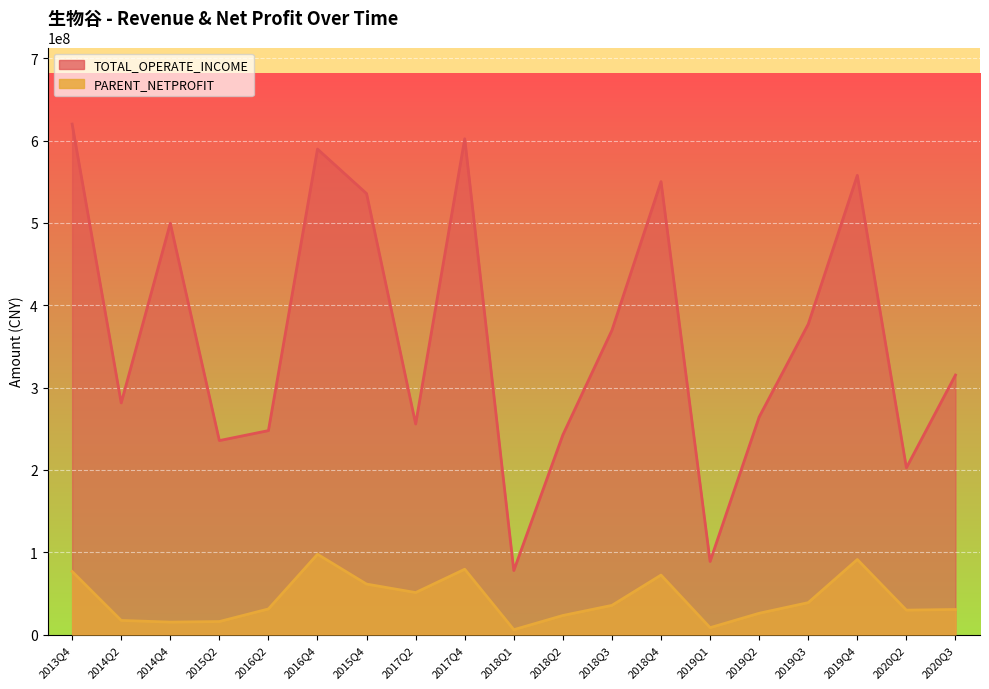

The value of TOTAL_OPERATE_INCOME at 2016Q2 is 433124444.6. True or false?

False